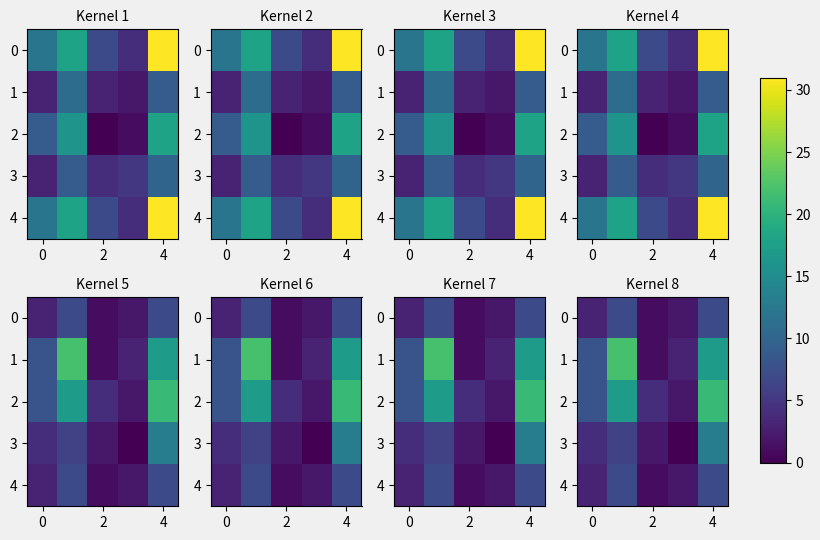

At how many categories does at least one series exceed 9?

2